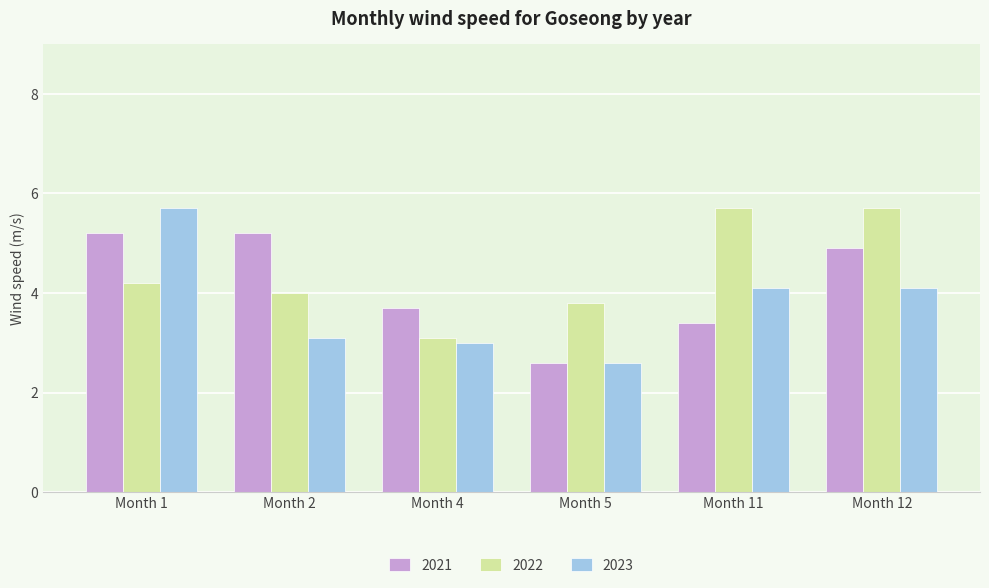

What is the value of the 2022 bar at the 5th from the left?

5.7